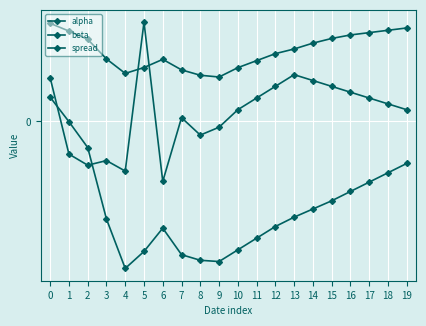

Does the chart have visible grid lines?

Yes